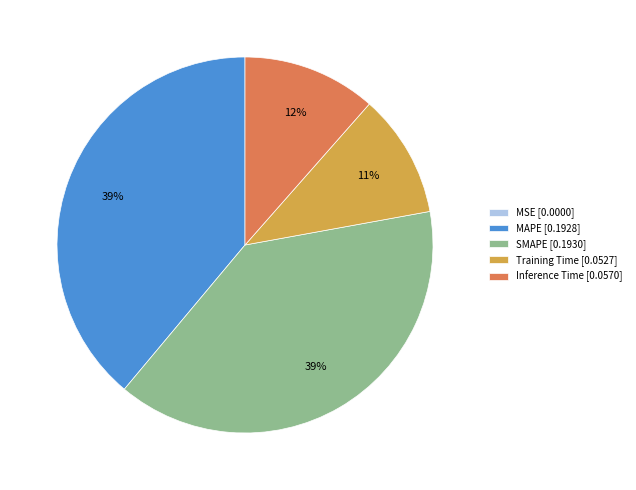

To the nearest percent, what is the average slice percentage?

20%